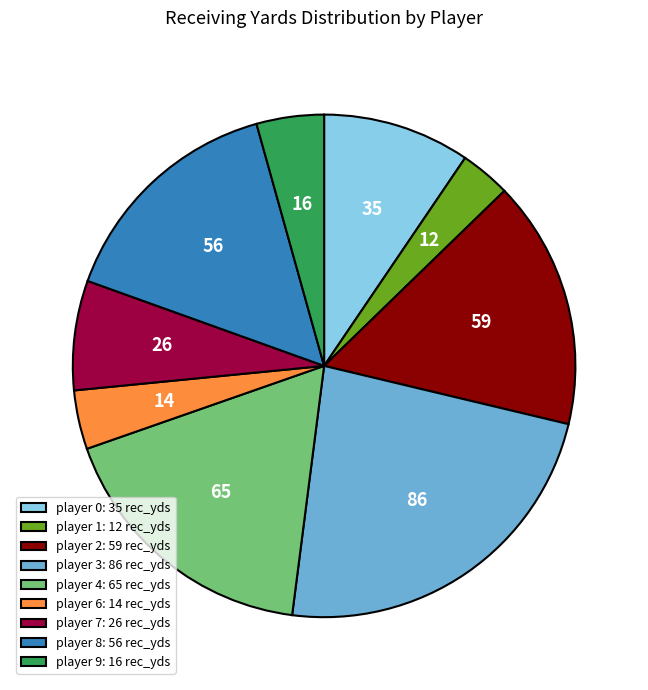

How many slices are in this pie chart?

9